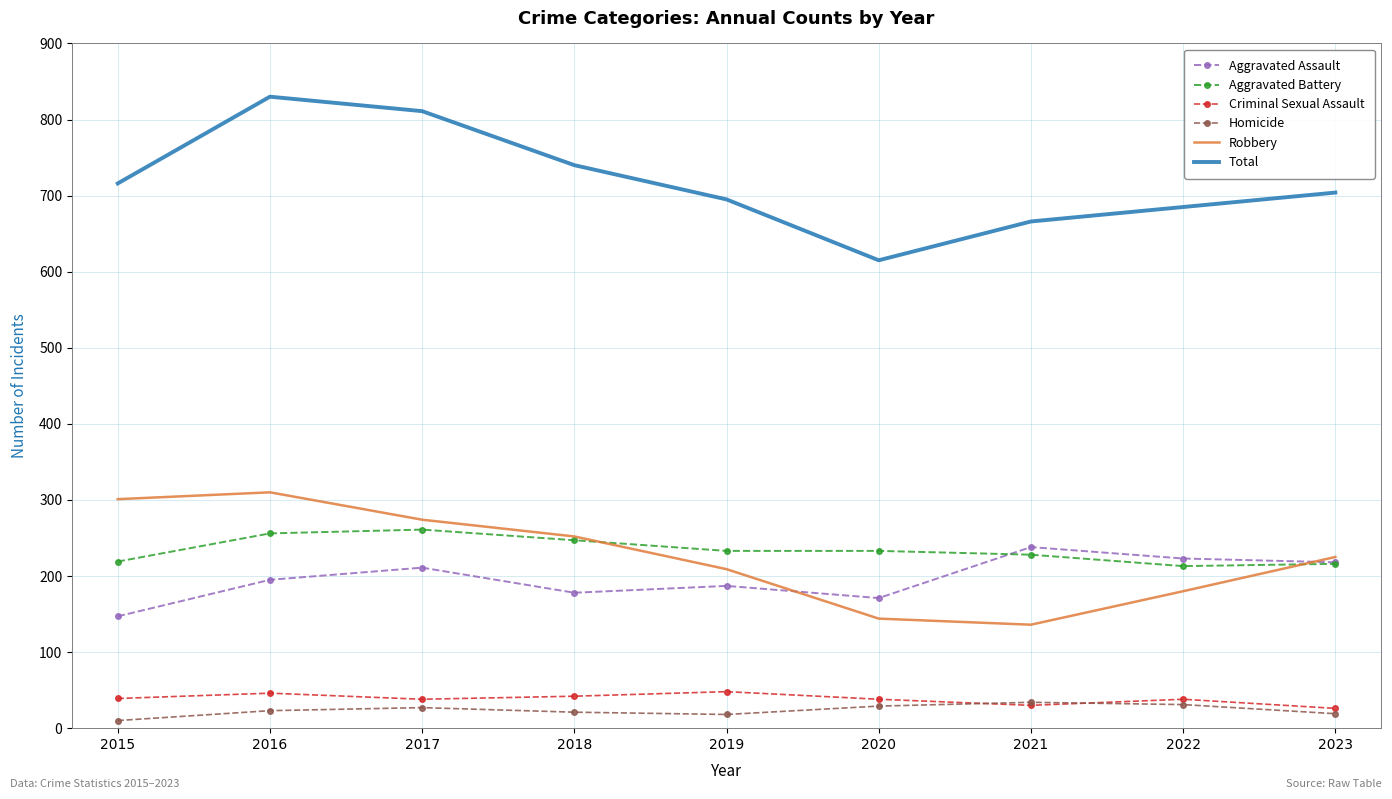

Is it true that Aggravated Assault equals 352 at 2022?

False